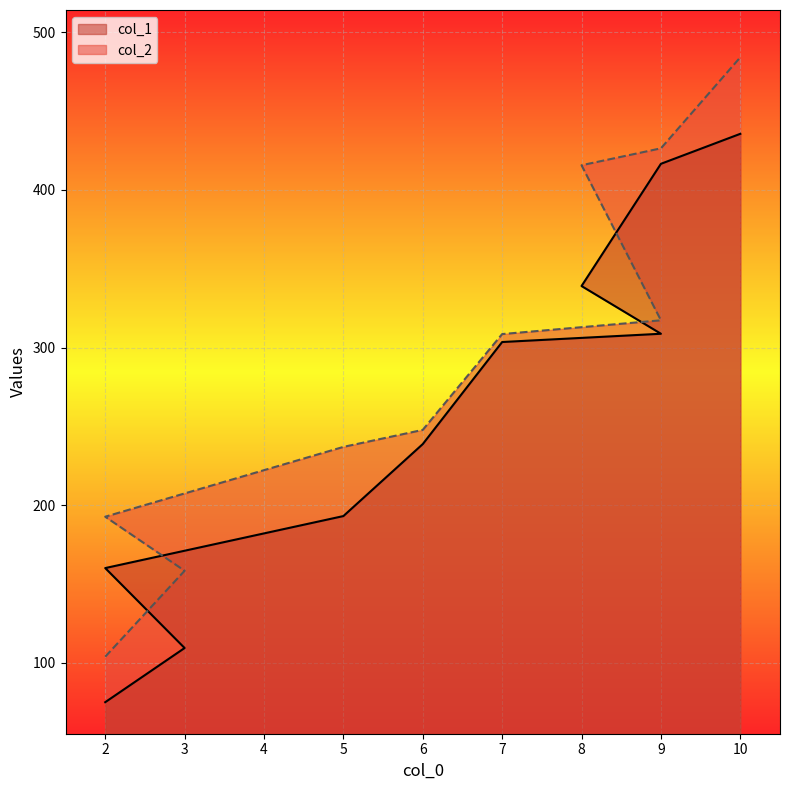

What is the total value across all series at 3?

268.0